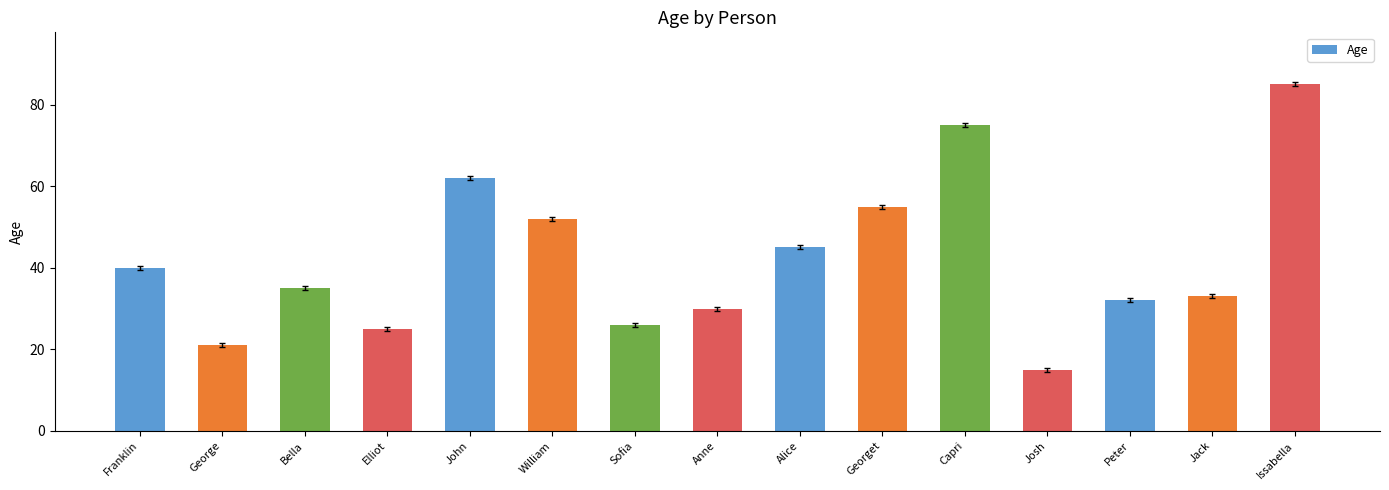

What is the change in value from Elliot to Issabella?

+60